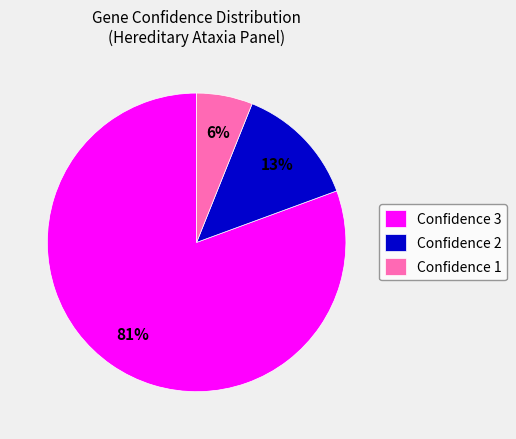

Is there any slice that represents more than half of the pie?

Yes